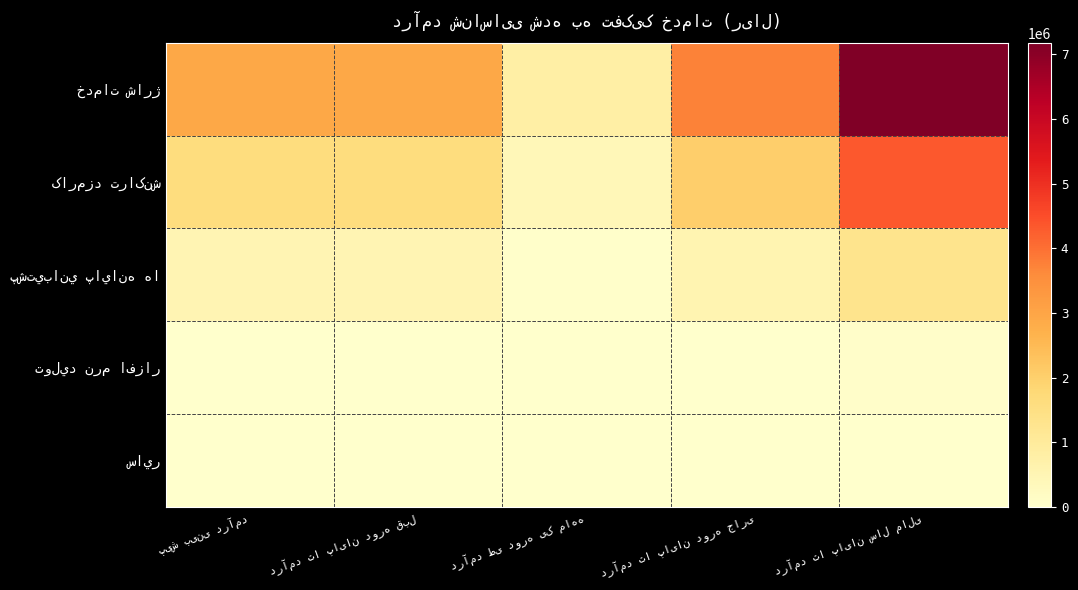

At پیش بینی درآمد, list the series in order from smallest to largest.

توليد نرم افزار, ساير, پشتيباني پايانه ها, کارمزد تراکنش, خدمات شارژ